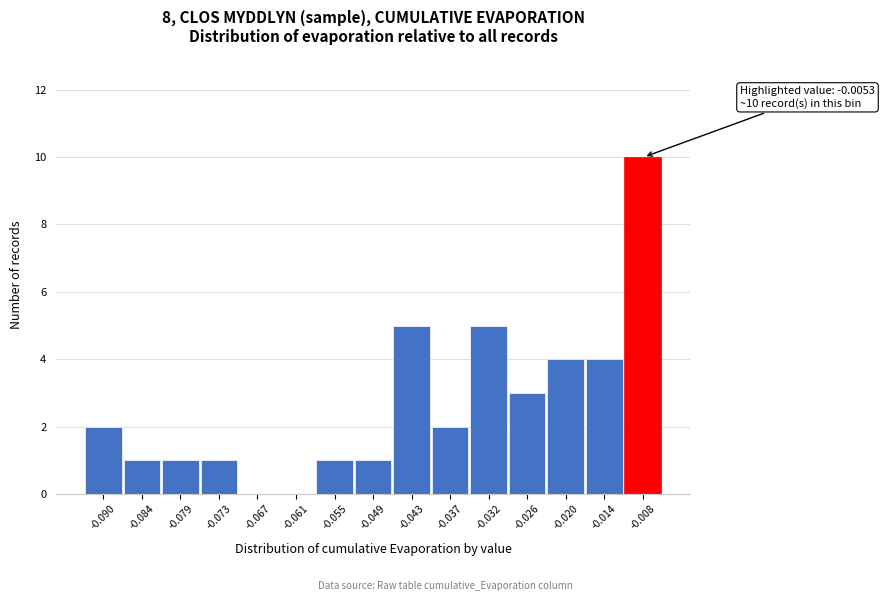

Reading right to left, extract all data points from this chart.

-0.008=10	-0.014=4	-0.020=4	-0.026=3	-0.032=5	-0.037=2	-0.043=5	-0.049=1	-0.055=1	-0.061=0	-0.067=0	-0.073=1	-0.079=1	-0.084=1	-0.090=2